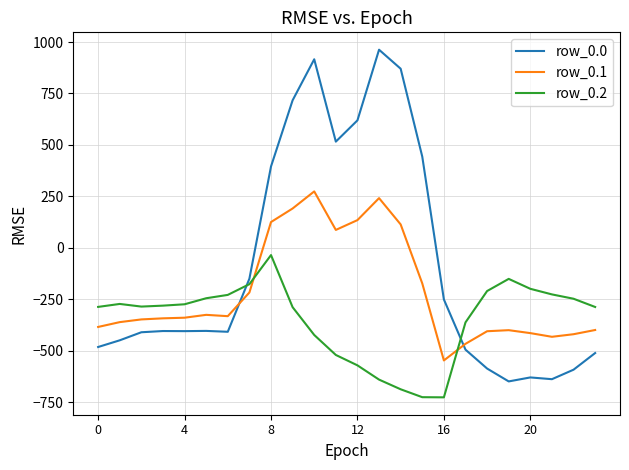

How many values in row_0.0 are above zero?

8